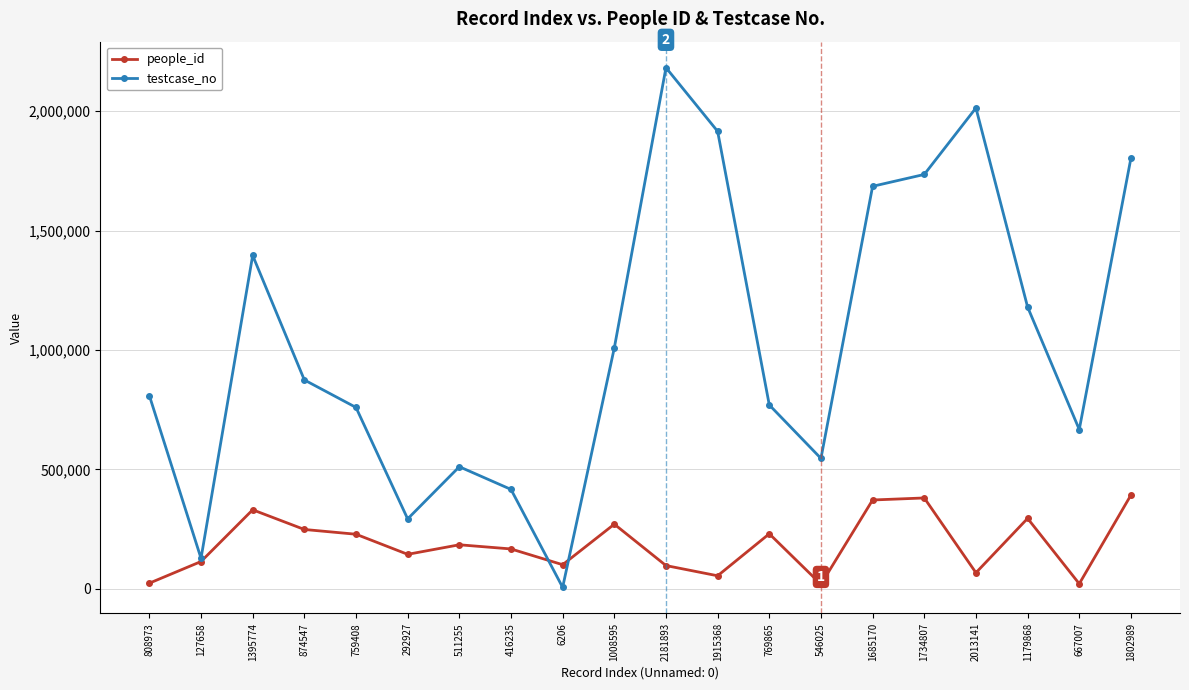

What is the average value of the people_id series?

187206